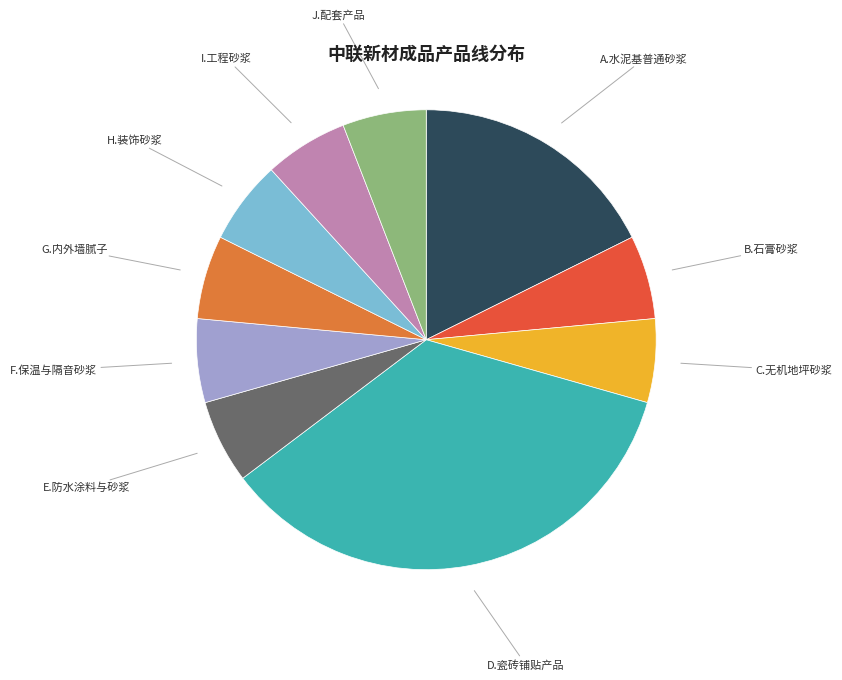

Which has a higher value, C.无机地坪砂浆 or A.水泥基普通砂浆?

A.水泥基普通砂浆